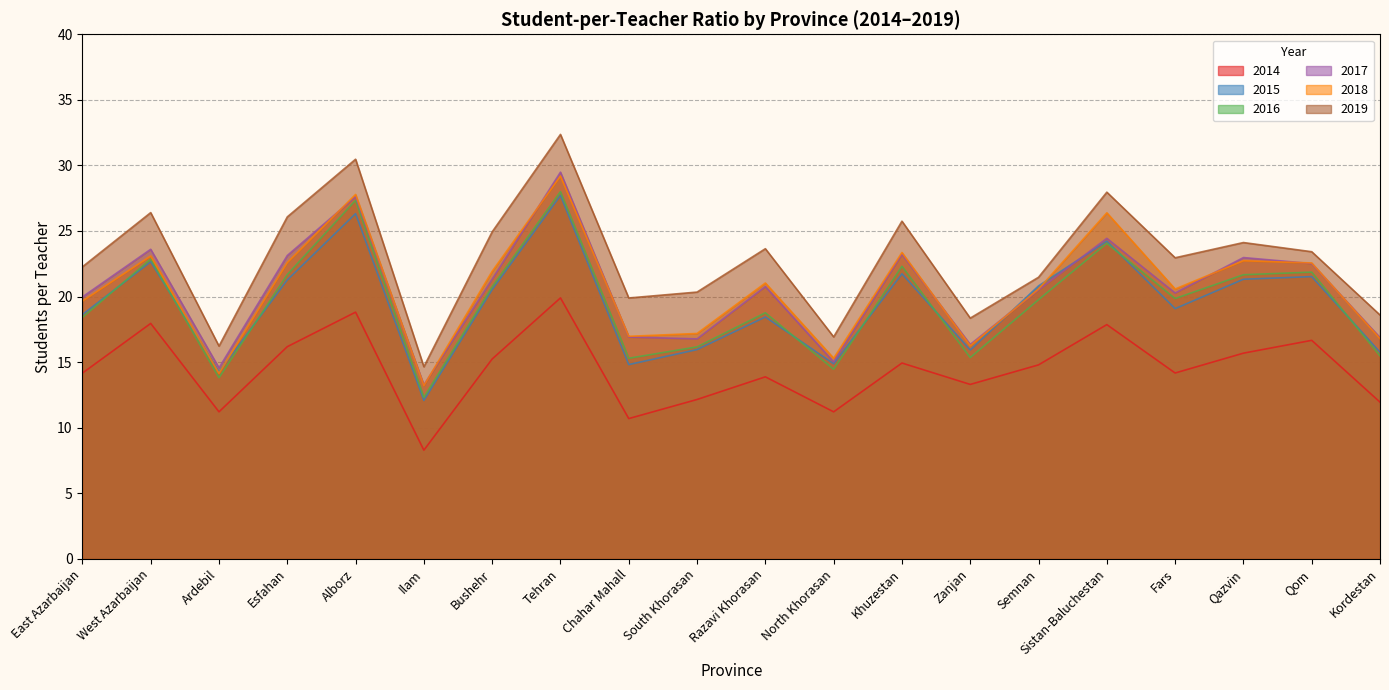

True or false: 2018 has more than 2 points higher than both neighbors.

True